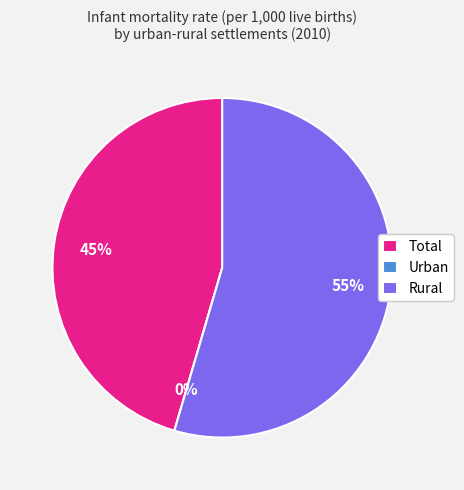

True or false: Urban accounts for 10% of the total.

False